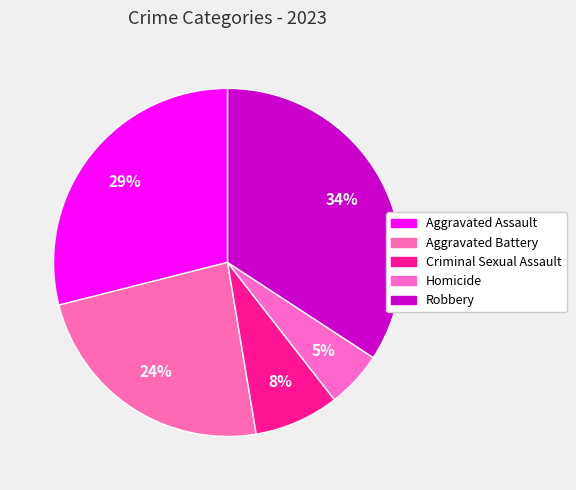

How many segments does this pie chart have?

5